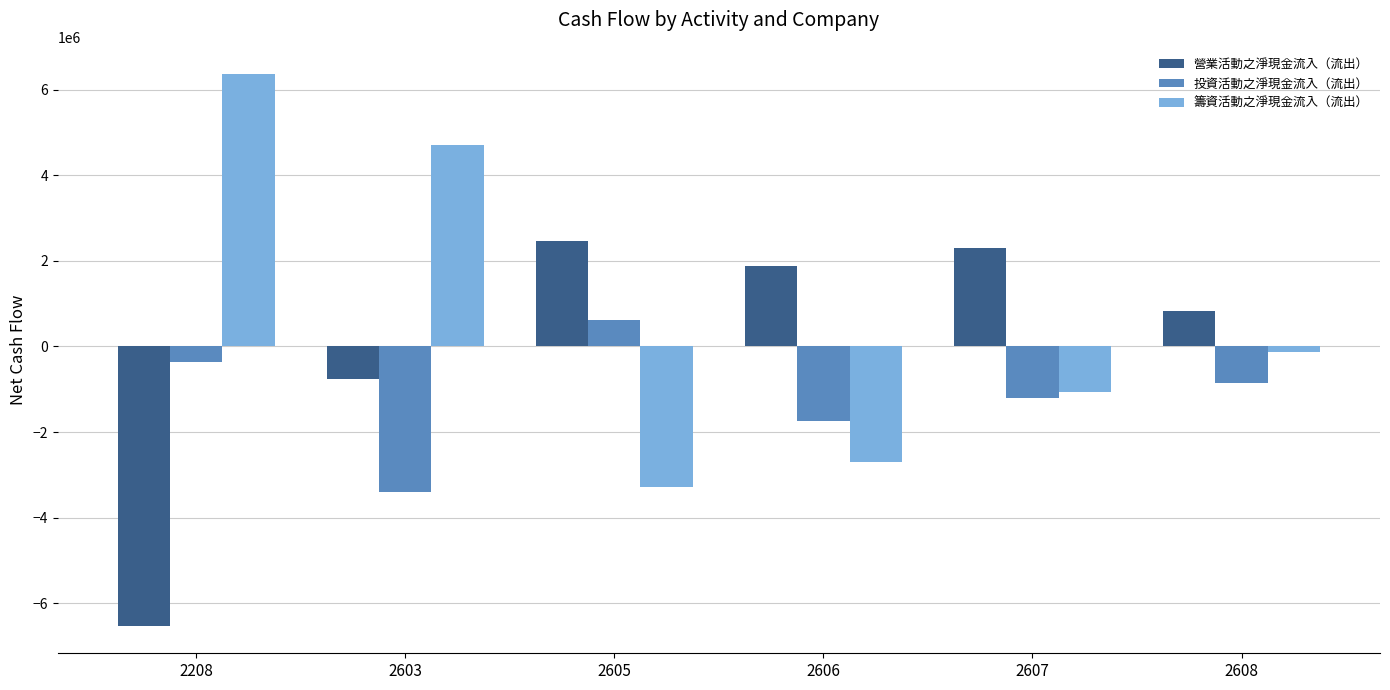

The value of 籌資活動之淨現金流入（流出） at 2603 is 4711169. True or false?

True